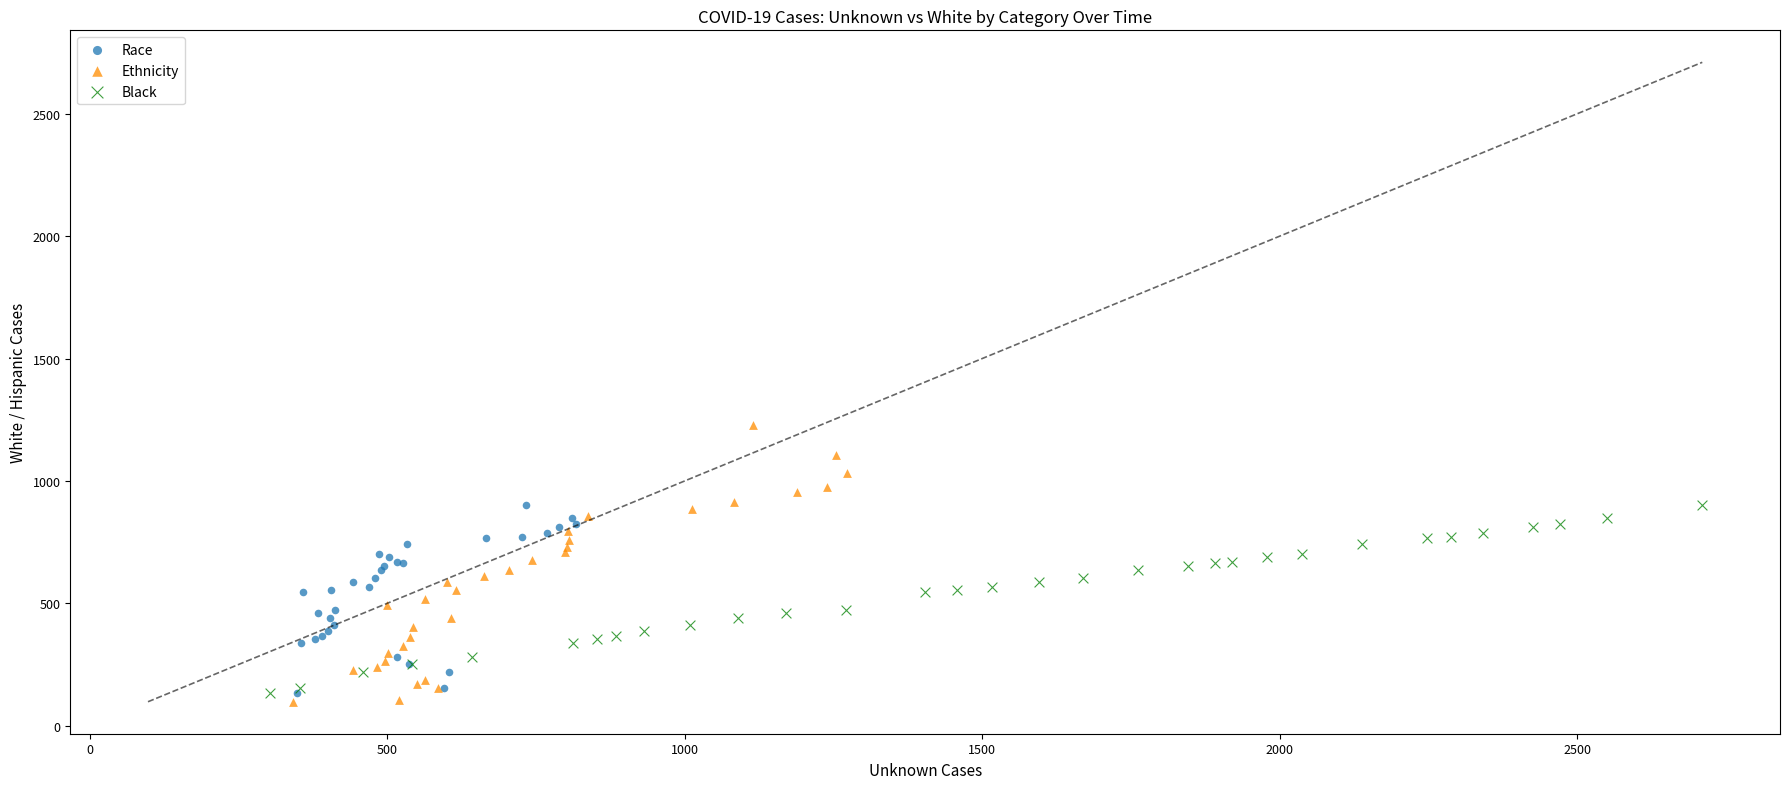

Which series reaches the maximum Y coordinate?

Ethnicity